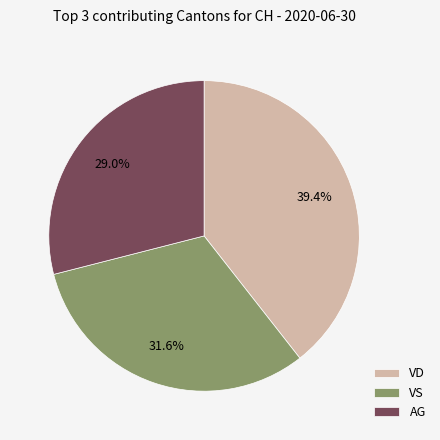

Combined, do VS and VD account for over 50%?

Yes